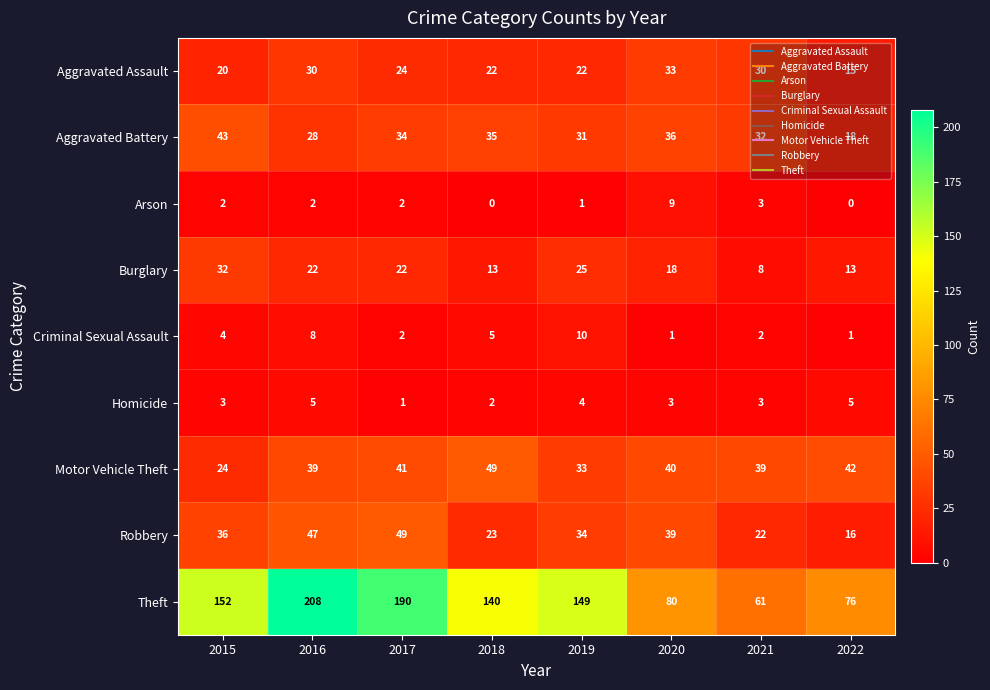

What is the lowest value of the Theft series?

61